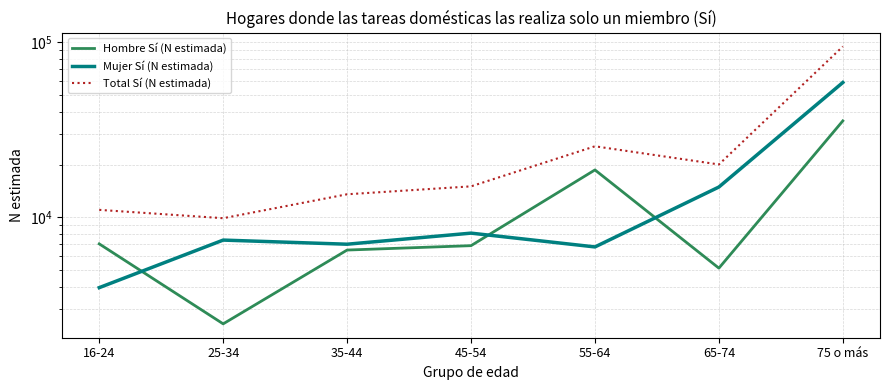

What is the total value across all series at 16-24?

22056